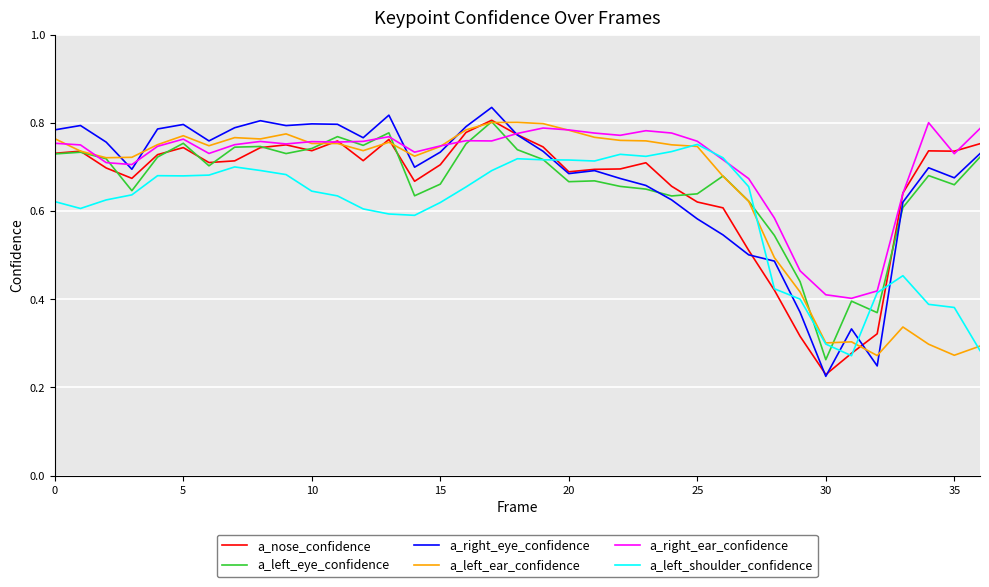

How many categories are shown in the chart?

37